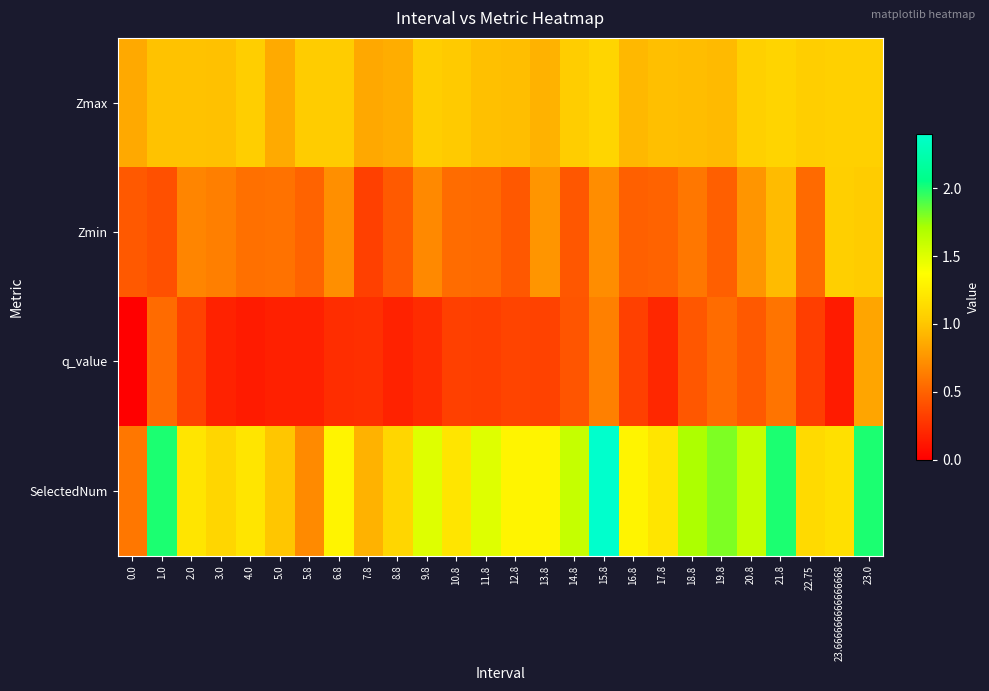

Count the number of data series in this chart.

4